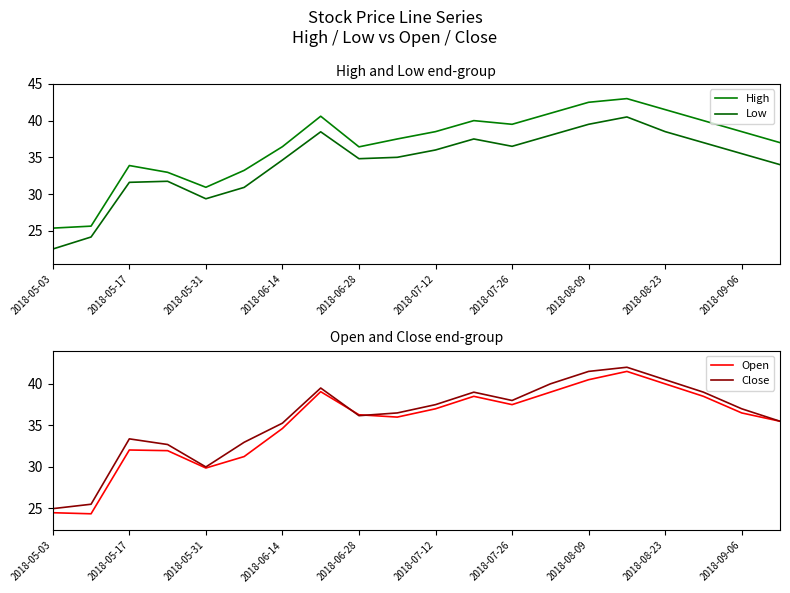

True or false: Close has a value of 8.9 at 2018-06-28.

False